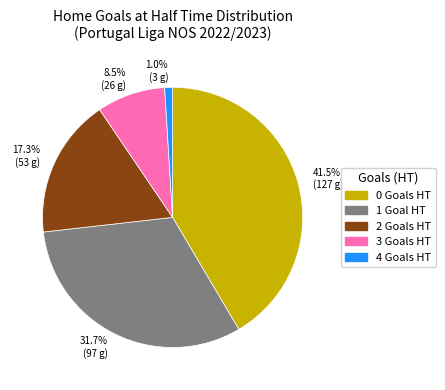

Do 1.0% (3 g) and 41.5% (127 g) together represent more than half of the pie?

No